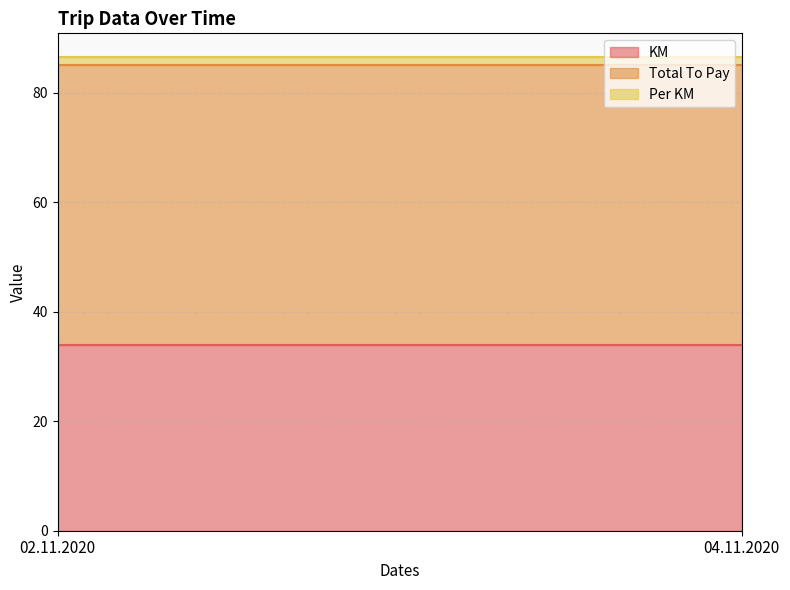

Read the Total To Pay value at 02.11.2020.

51.0